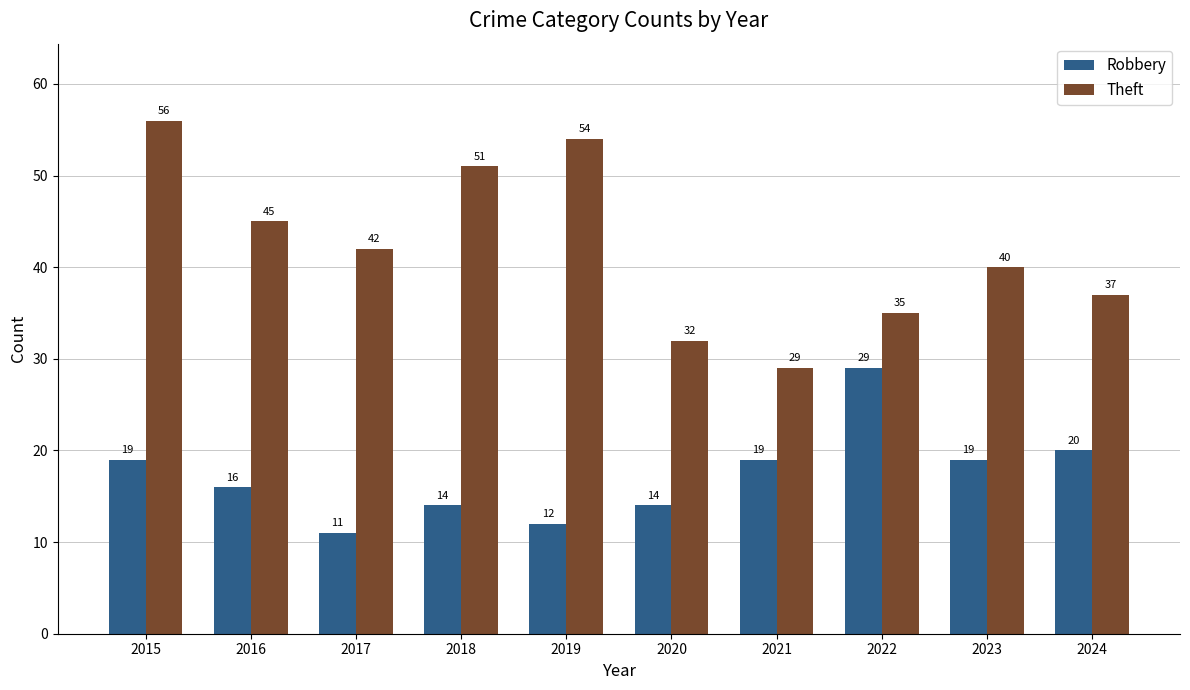

What is the sum of the Theft values at 2019 and 2017?

96